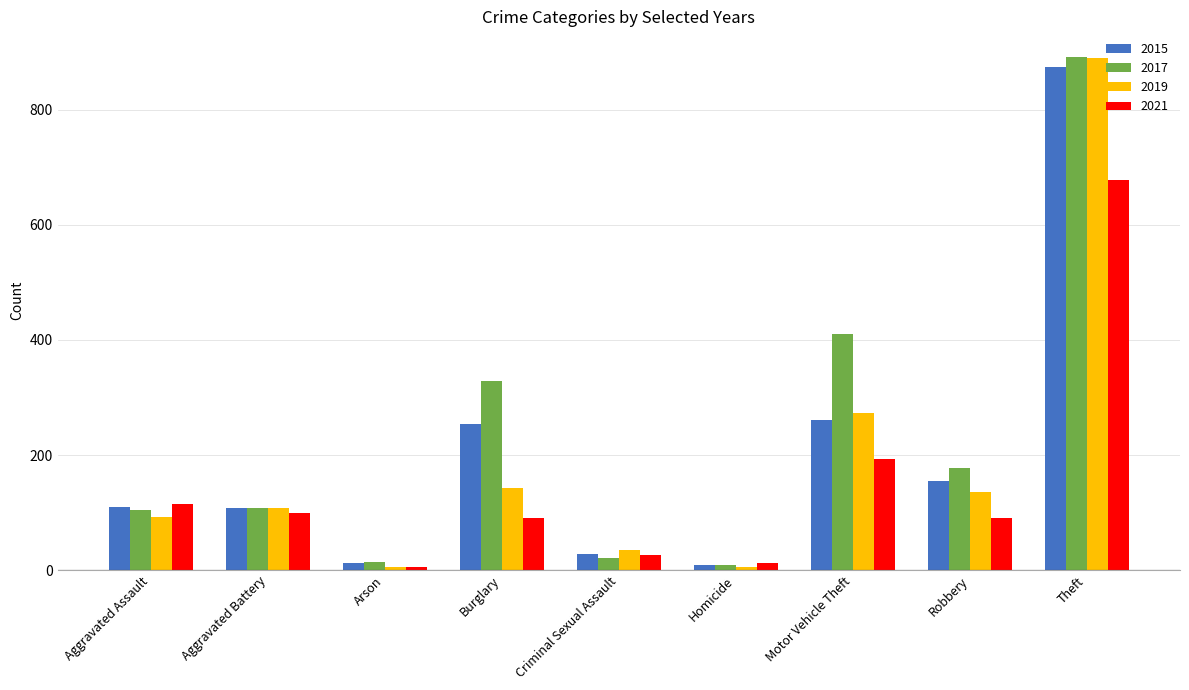

What is the value of the 2015 bar at the 2nd from the left?

108